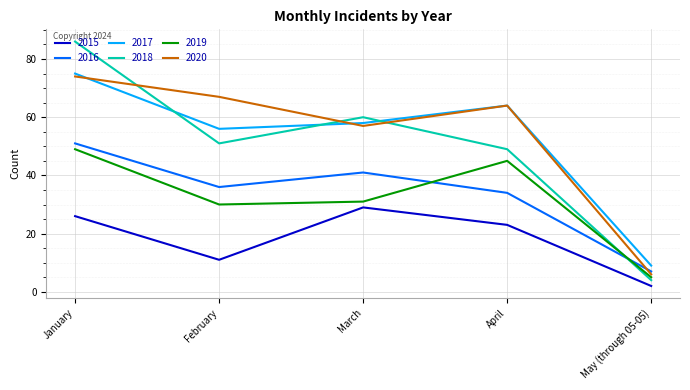

Where is the first local maximum for 2015?

March